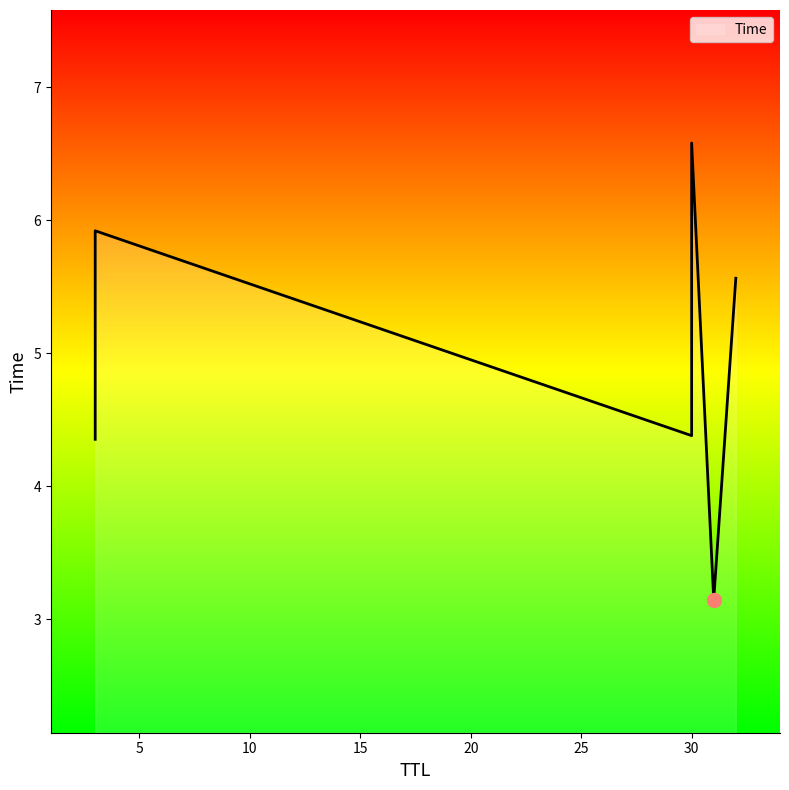

What is the average value?

5.0